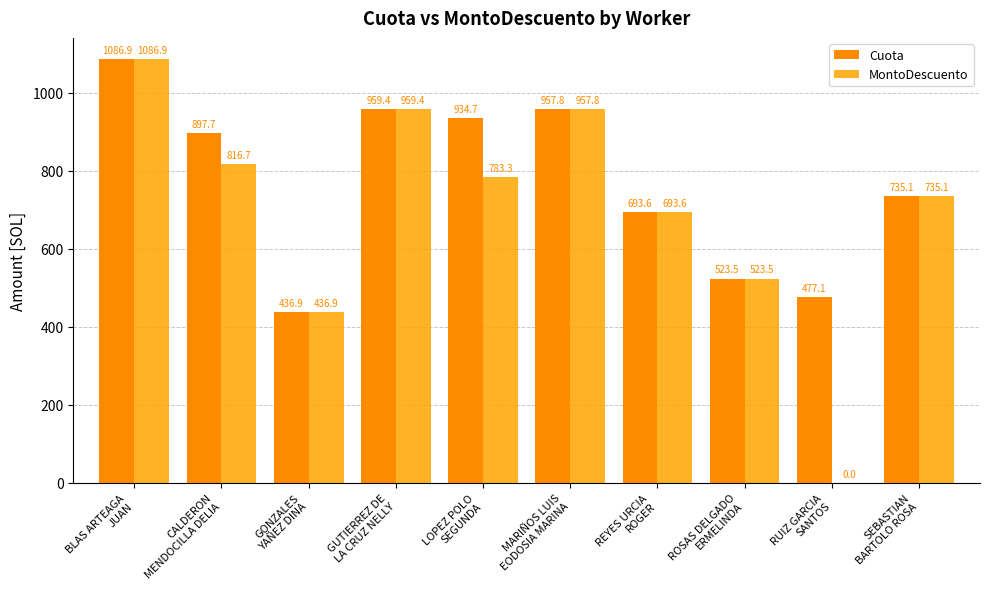

At which category is the sum across all series the highest?

BLAS ARTEAGA
JUAN